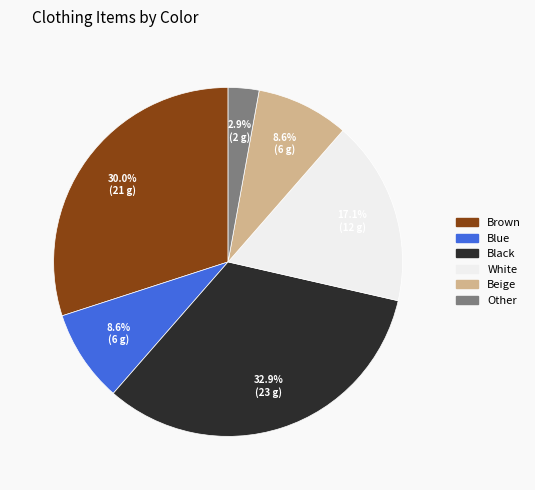

Is there a majority slice in this chart?

No